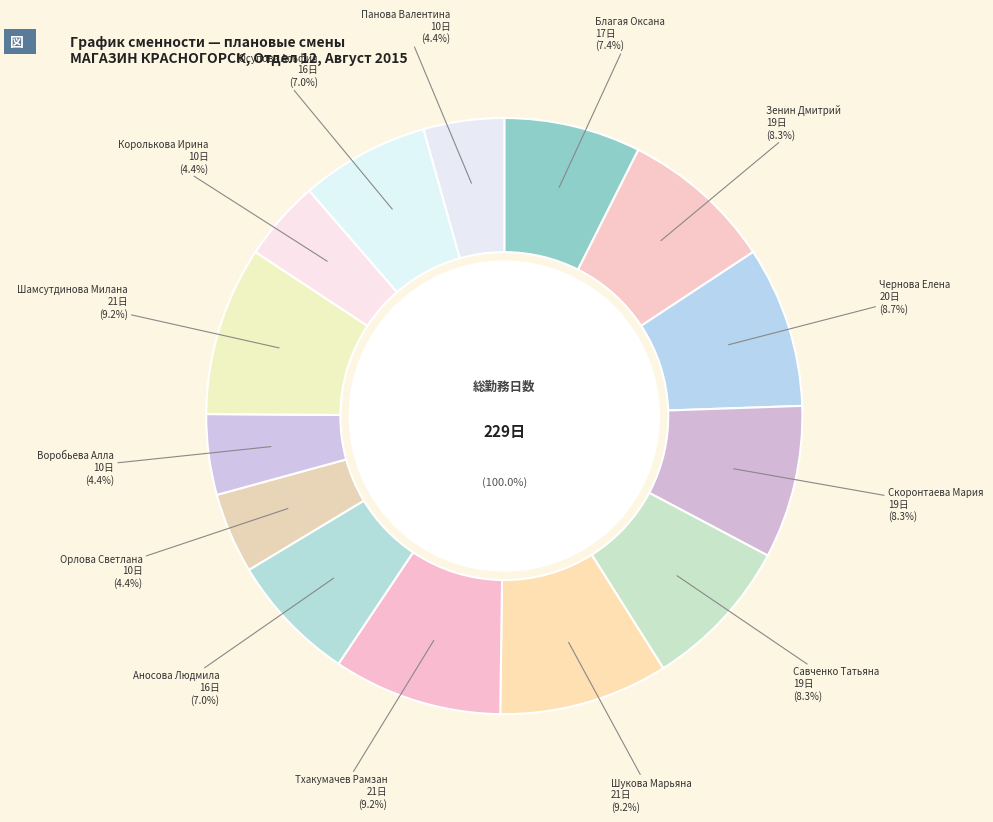

Approximately how many times larger is the value at Шукова Марьяна compared to Юсупова Альфия?

1.3